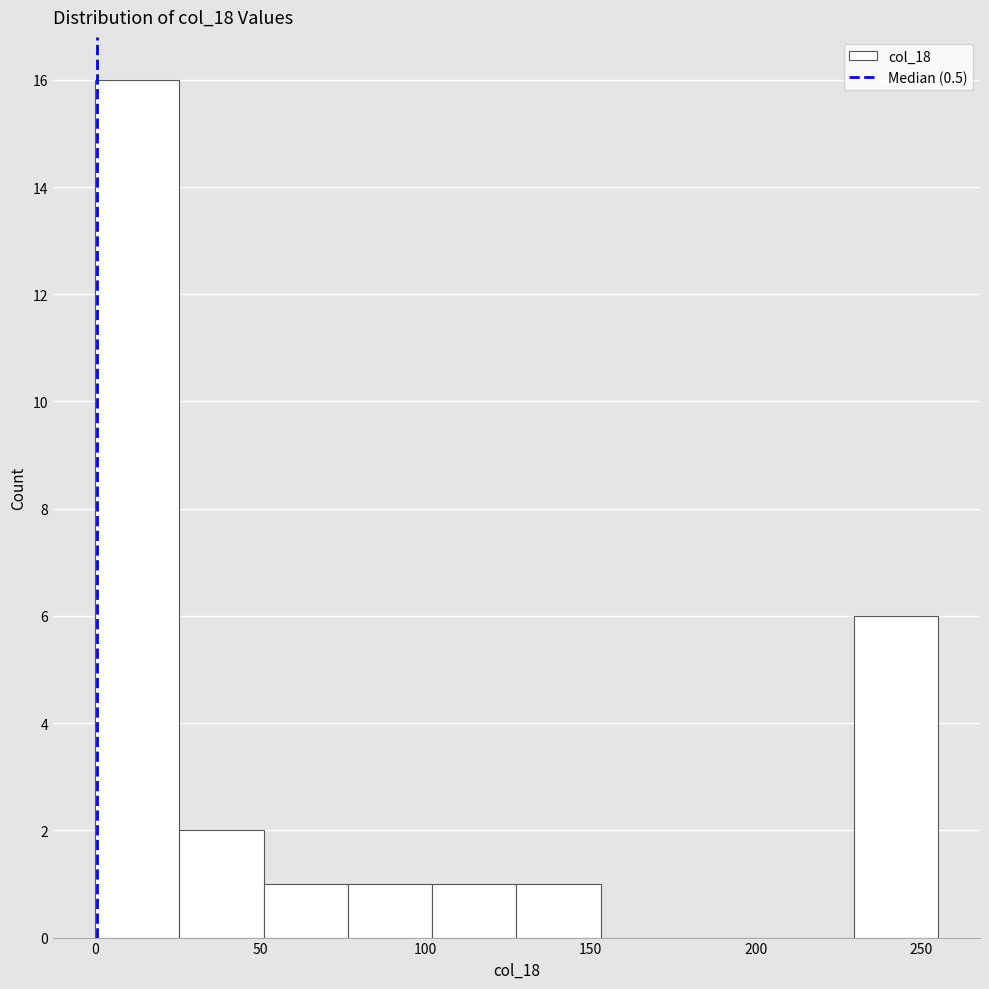

Reading left to right, transcribe this chart: for each bar, give the range it covers on the x-axis and its height. Neither the bar edges nor the heights are printed on the chart, so give them approximately, as read against the axes.

0.0 to 25.5: 16
25.5 to 51.0: 2
51.0 to 76.5: 1
76.5 to 102.0: 1
102.0 to 127.5: 1
127.5 to 153.0: 1
153.0 to 178.5: 0
178.5 to 204.0: 0
204.0 to 229.5: 0
229.5 to 255.0: 6